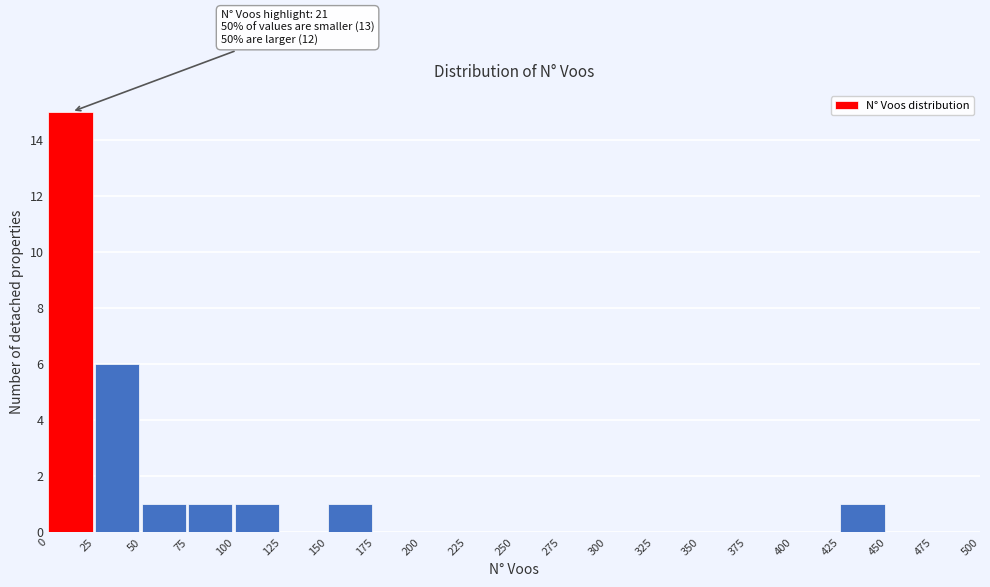

Which range on the x-axis has the tallest bar?

0 to 25